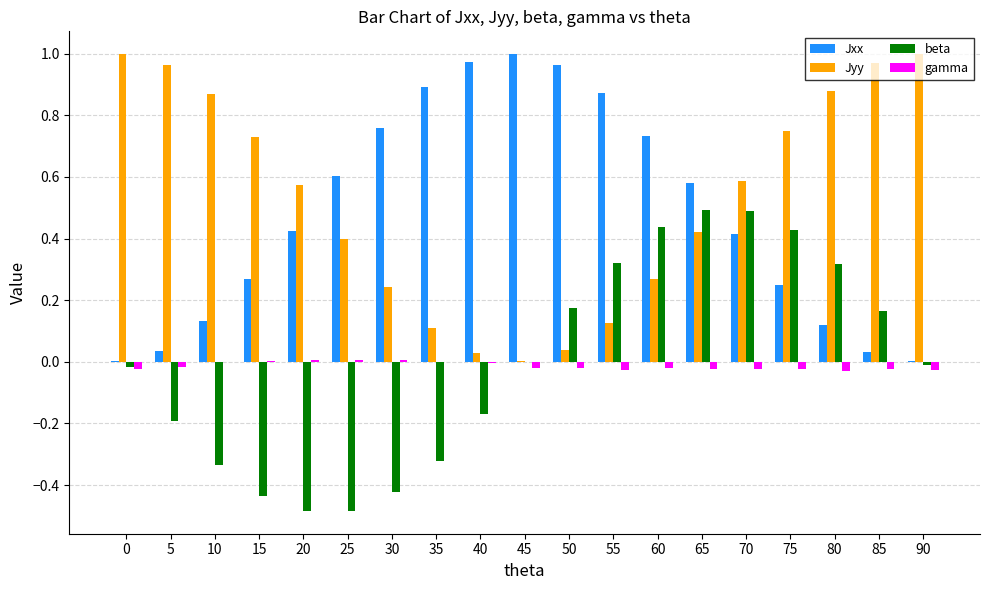

Between 0 and 10, which series saw the biggest shift?

beta